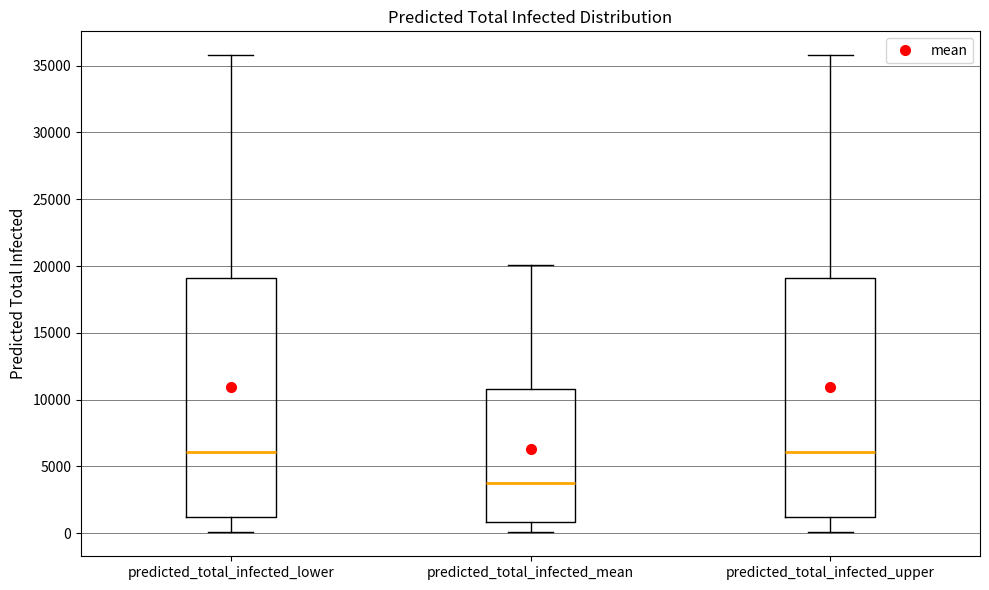

Reading left to right, transcribe this box plot: for each box, give where its median line is, the range the box spans, and where its two whiskers end, as read against the y-axis. The values are not printed on the chart, so give them approximately, as read against the axis.

predicted_total_infected_lower: median 6000, box 1000 to 19000, whiskers 0 to 36000
predicted_total_infected_mean: median 3500, box 1000 to 11000, whiskers 0 to 20000
predicted_total_infected_upper: median 6000, box 1000 to 19000, whiskers 0 to 36000